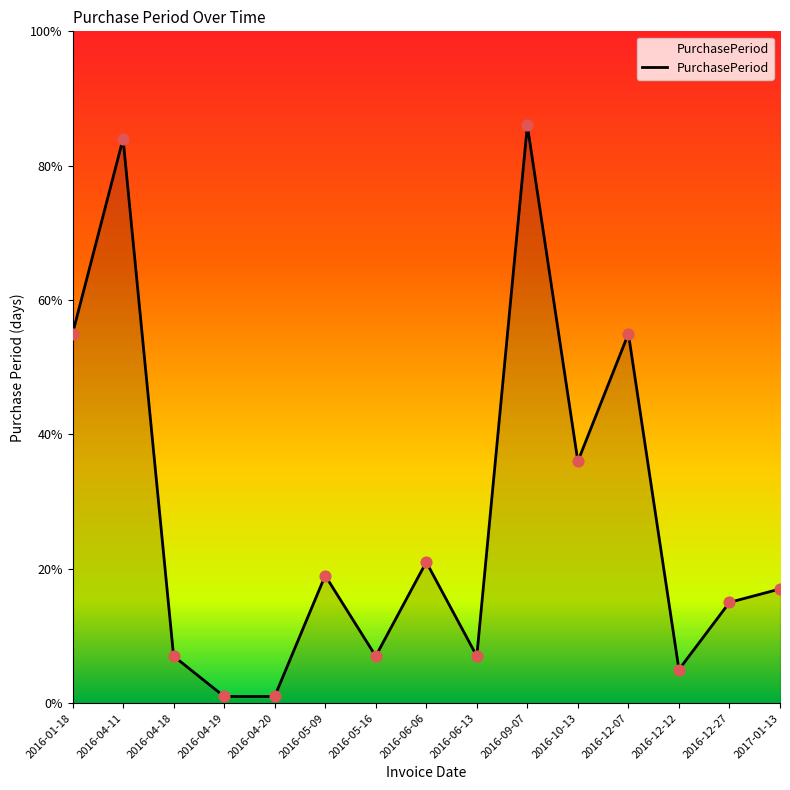

What is the change in value from 2016-04-11 to 2016-09-07?

+2